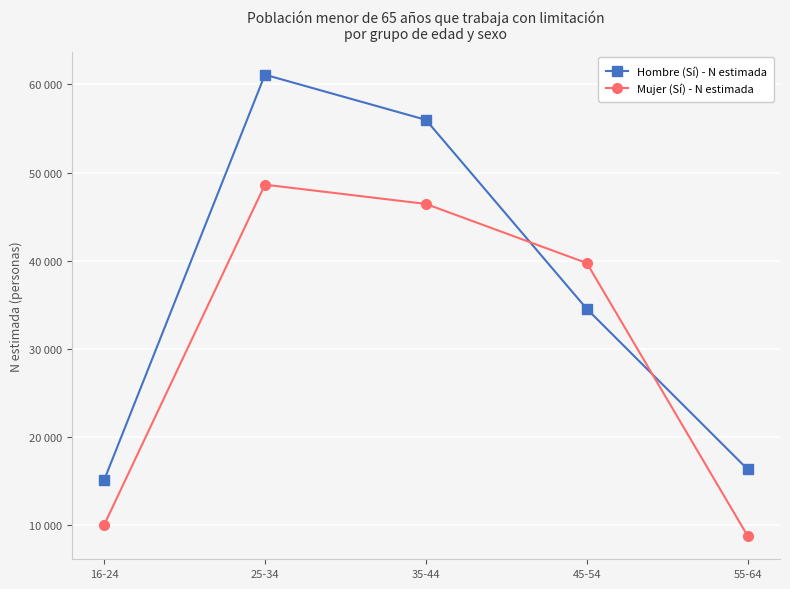

What value does the Mujer (Sí) - N estimada series have at 25-34, to the nearest 100?

48600